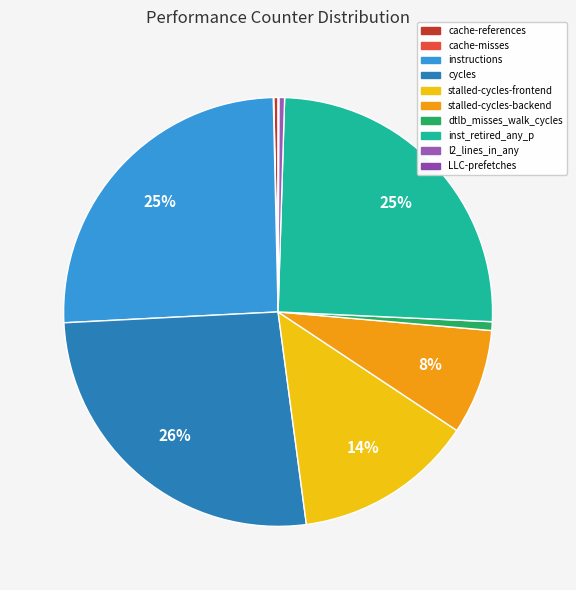

How many segments does this pie chart have?

10